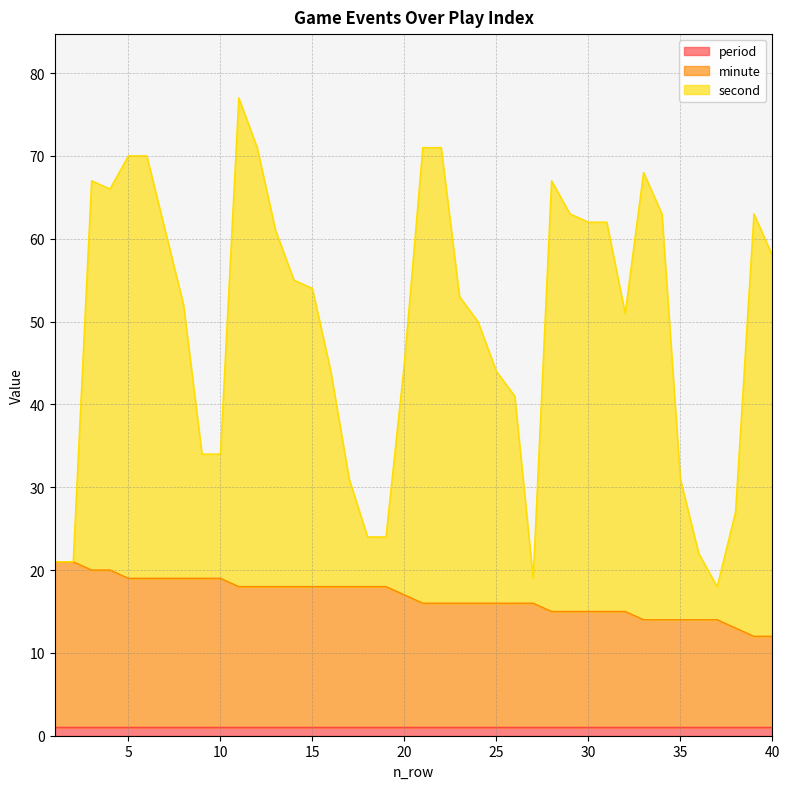

Which category has the lowest value in the minute series?

39